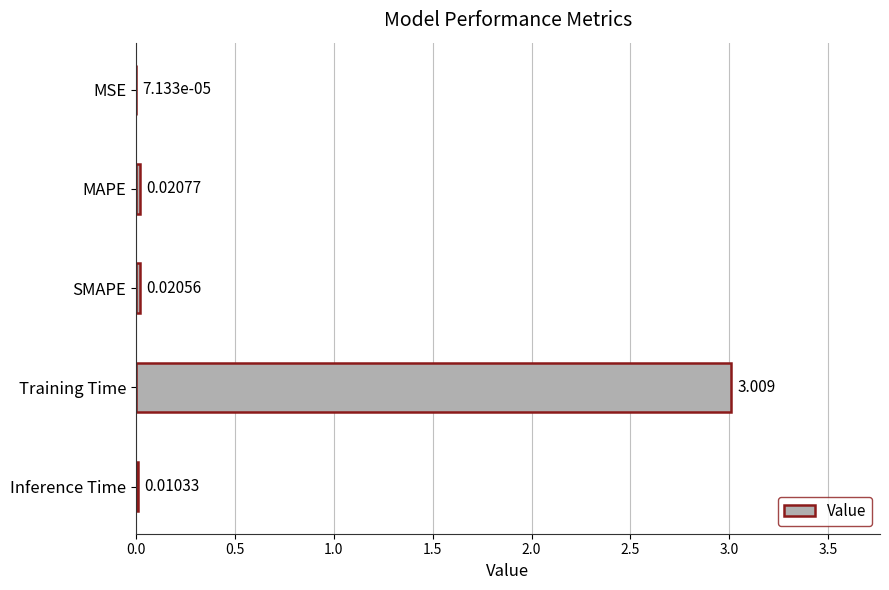

At which label is the value closest to 1?

MAPE